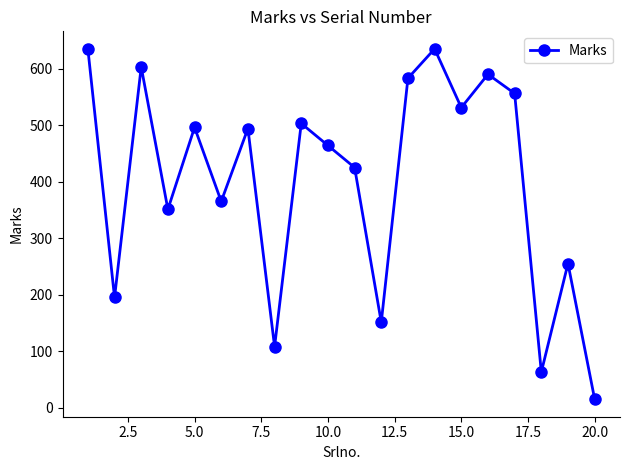

What is the difference between the second highest and second lowest values?

572